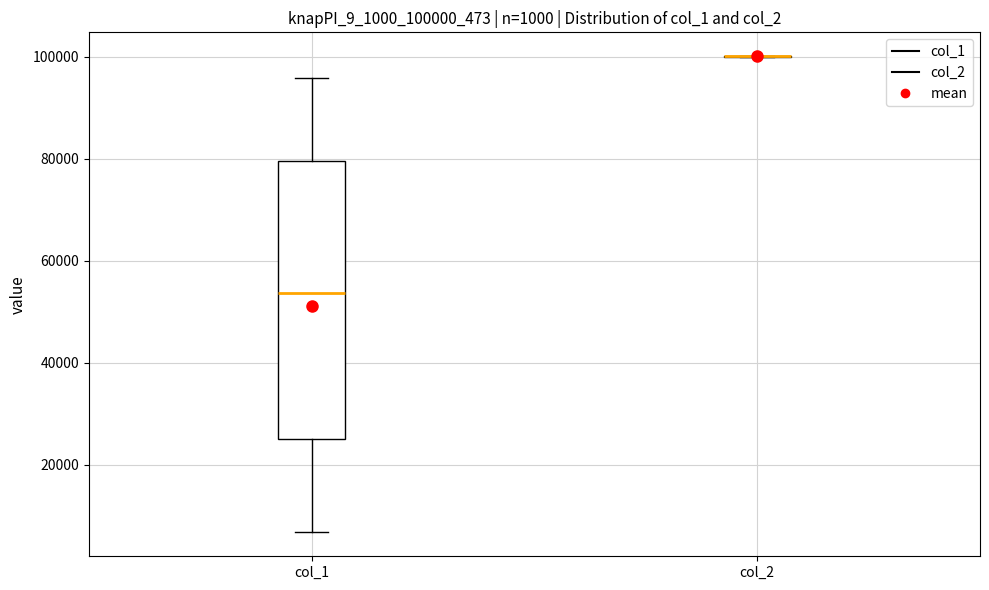

Which box is the tallest, from its lower edge to its upper edge?

col_1